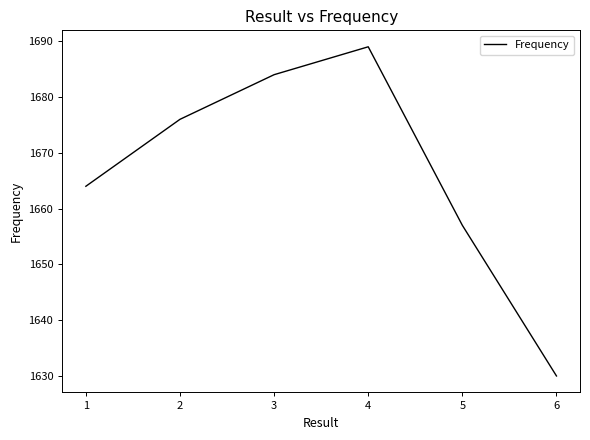

Rank the categories by value from highest to lowest.

4, 3, 2, 1, 5, 6